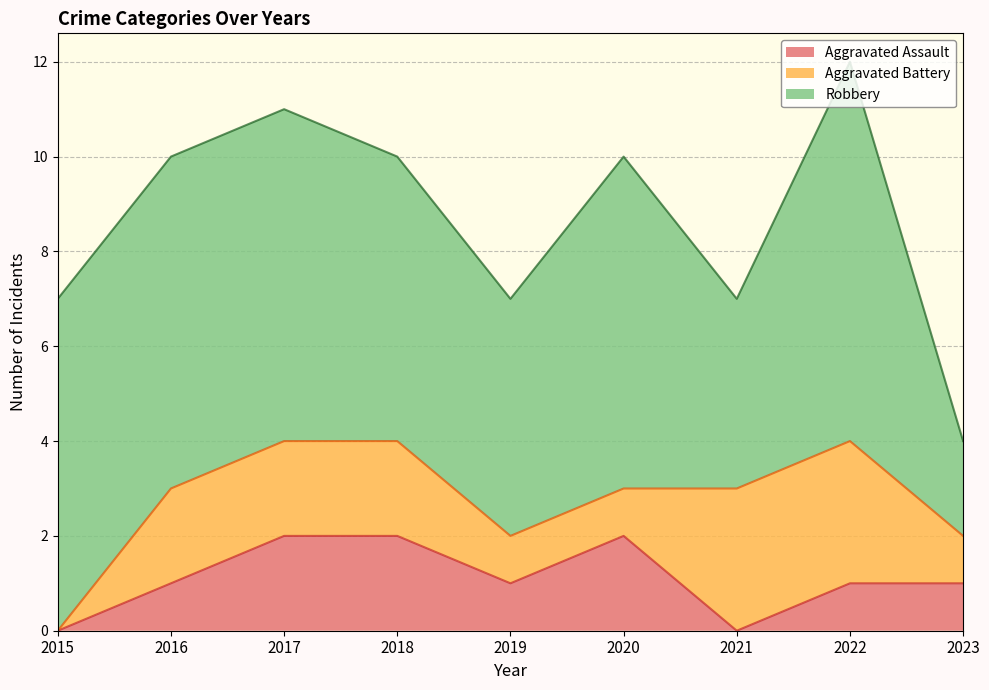

How many lines are shown in the chart?

3